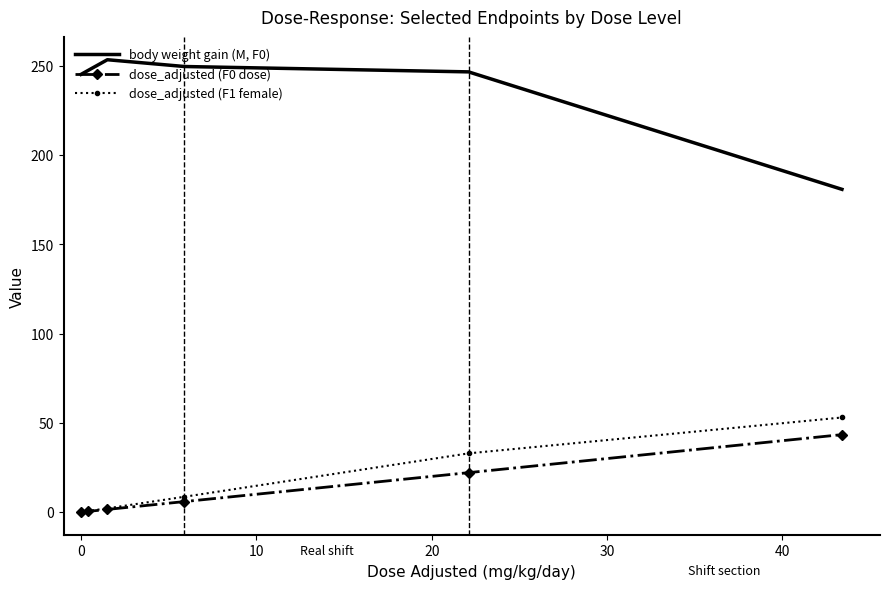

List the series in order of their peak value, lowest first.

dose_adjusted (F0 dose), dose_adjusted (F1 female), body weight gain (M, F0)